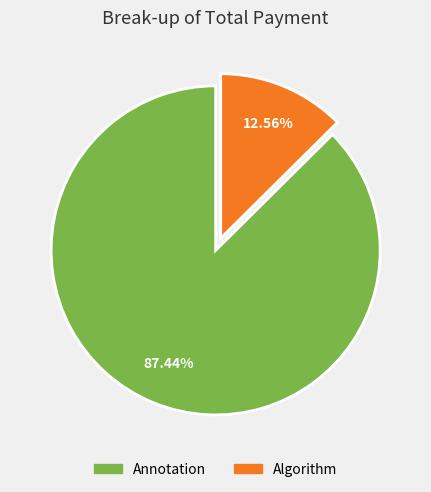

Rank the categories by value from highest to lowest.

Annotation, Algorithm